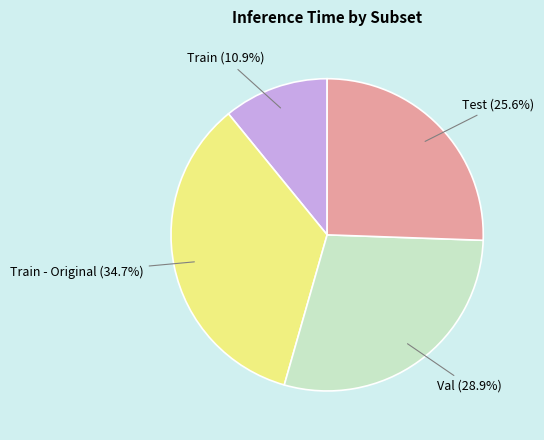

What percentage is the Train slice, to the nearest percent?

11%